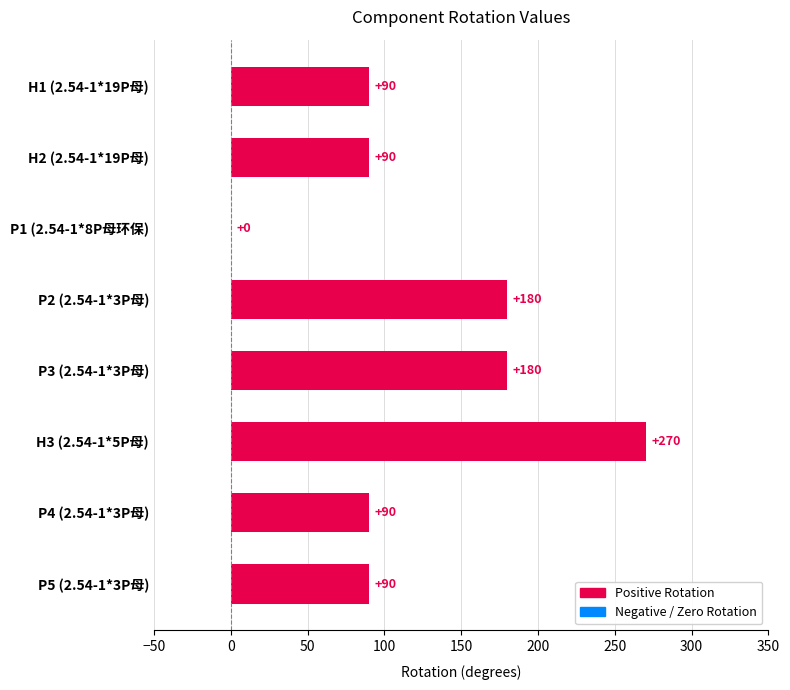

How many positive values are there?

7